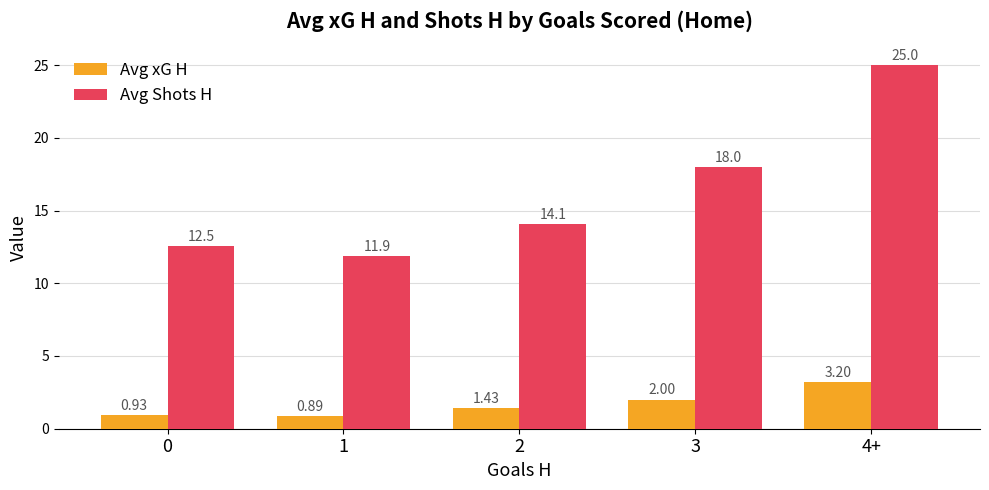

Rank the series at 0 from lowest to highest value.

Avg xG H, Avg Shots H